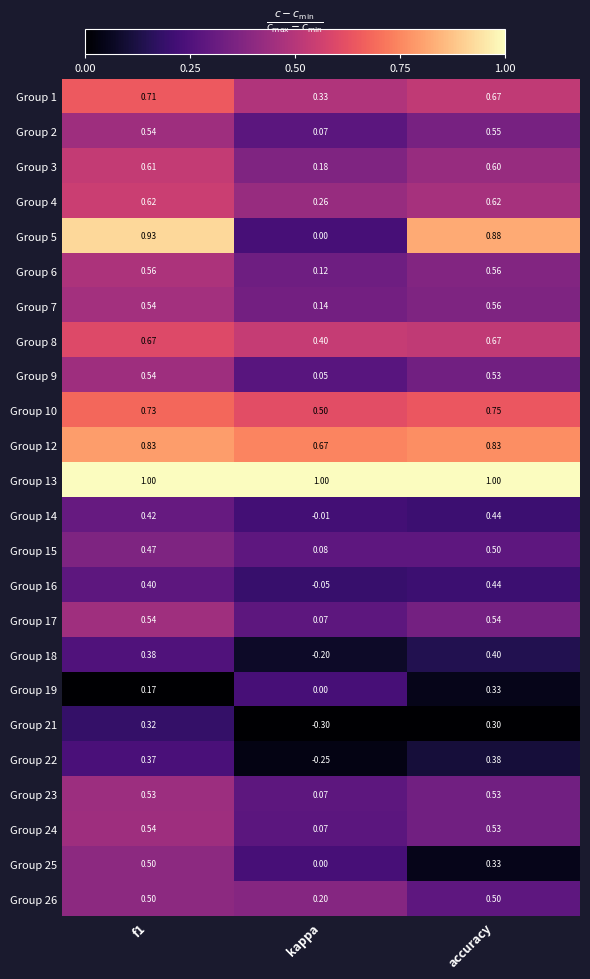

At which label is Group 1 closest to 0?

kappa